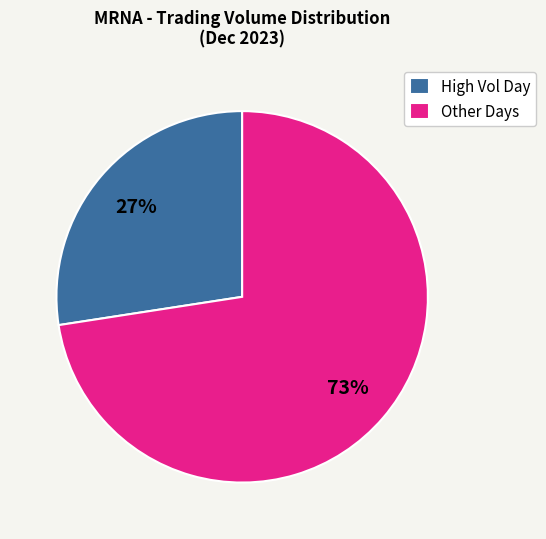

Count the number of slices in the pie.

2